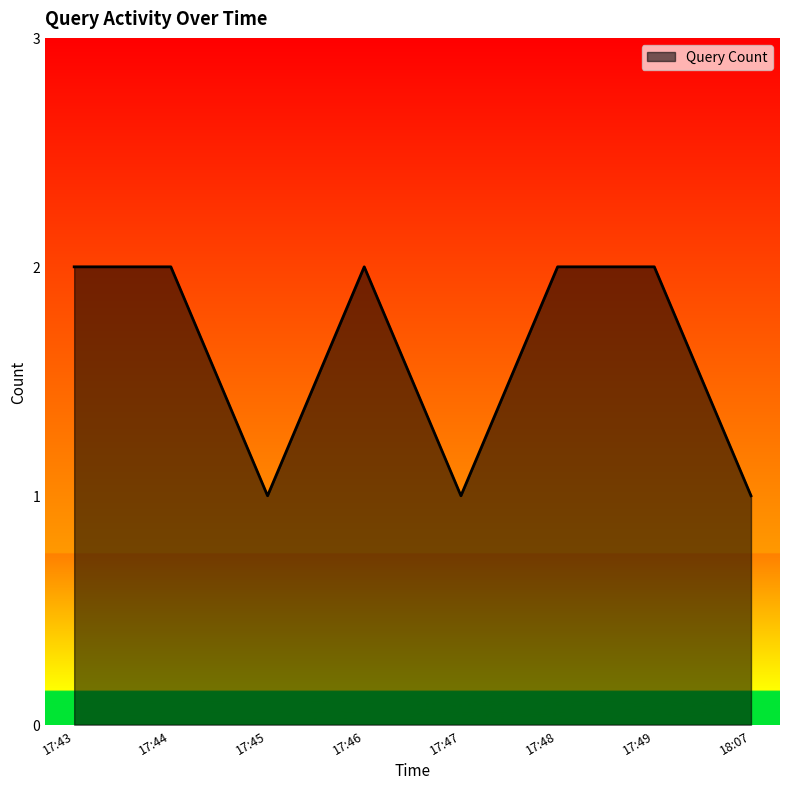

What is the difference between the maximum and minimum values?

1